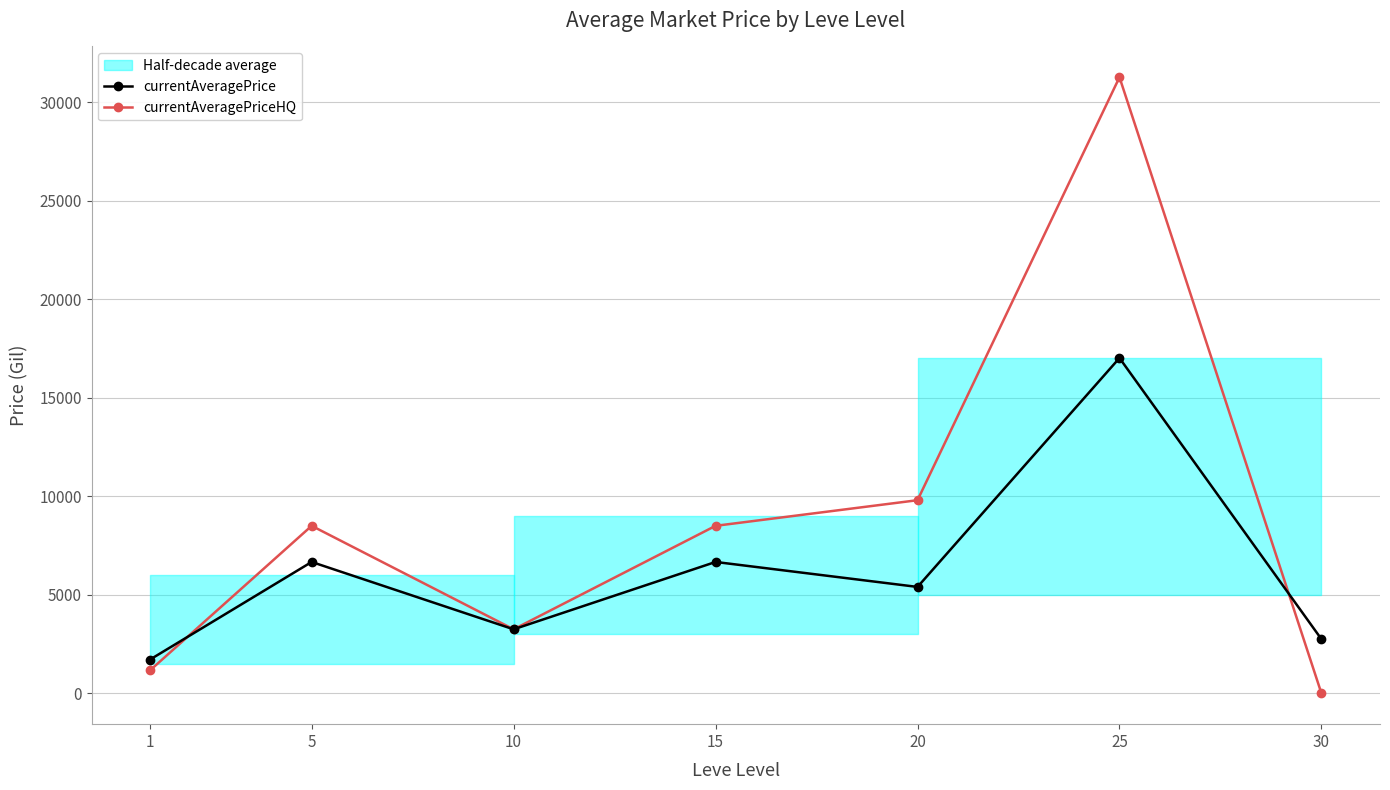

Is the value of currentAveragePrice at 30 greater than the value of currentAveragePriceHQ at 30?

Yes